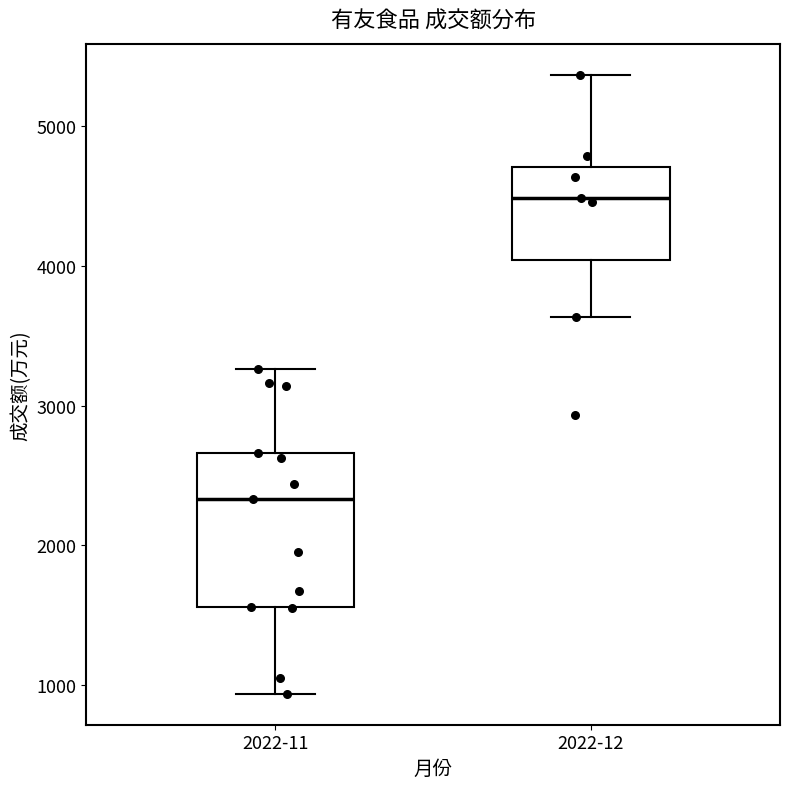

Where does the upper whisker of the box for 2022-11 end on the y-axis? The values are not printed on the chart, so give them approximately, as read against the axis.

3300